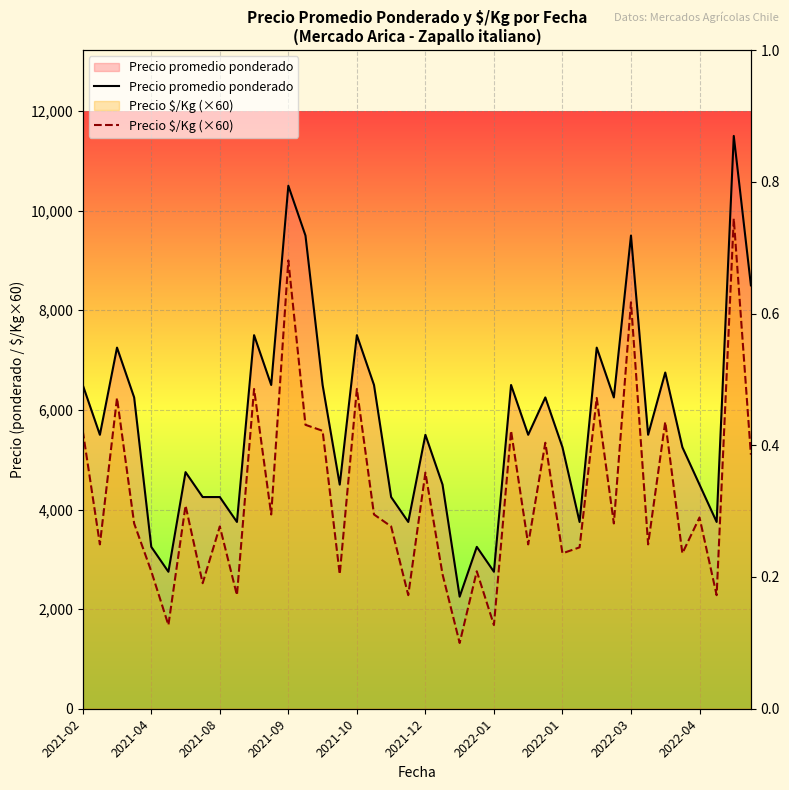

What is the highest value of the Precio promedio ponderado series?

11500